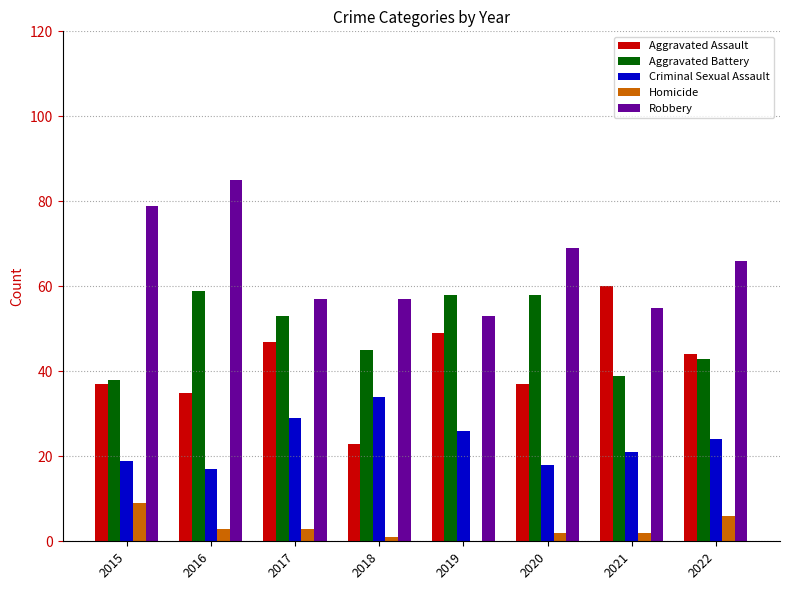

How many series are shown in this chart?

5